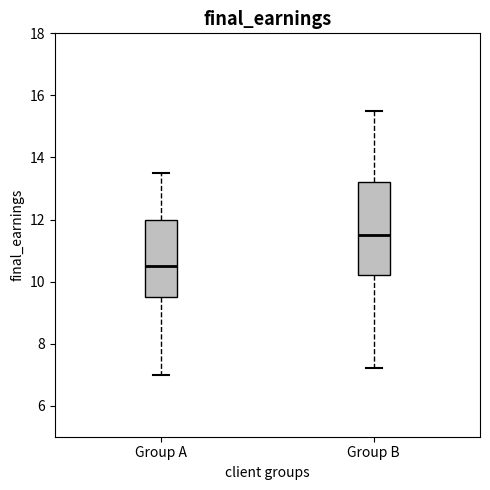

Reading left to right, transcribe this box plot: for each box, give where its median line is, the range the box spans, and where its two whiskers end, as read against the y-axis. The values are not printed on the chart, so give them approximately, as read against the axis.

Group A: median 10.6, box 9.6 to 12.0, whiskers 7.0 to 13.6
Group B: median 11.6, box 10.2 to 13.2, whiskers 7.2 to 15.6